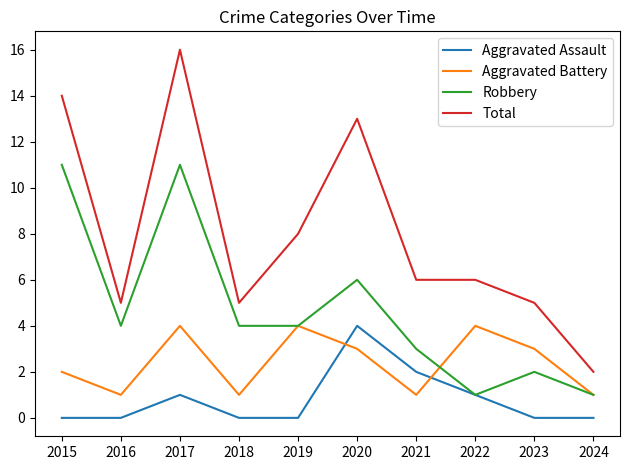

Which series changed the most between 2018 and 2020?

Total